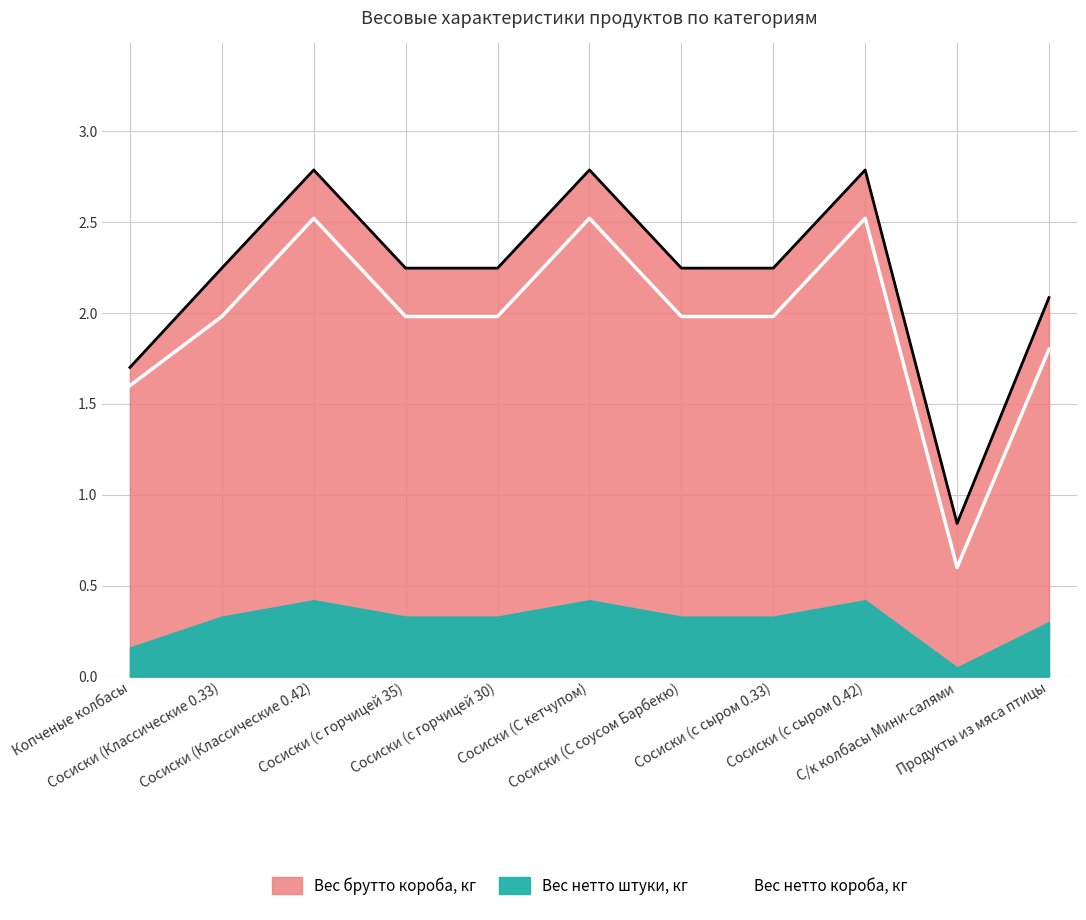

The chart shows a value of 3.2 at Сосиски (Классические 0.33). True or false?

False